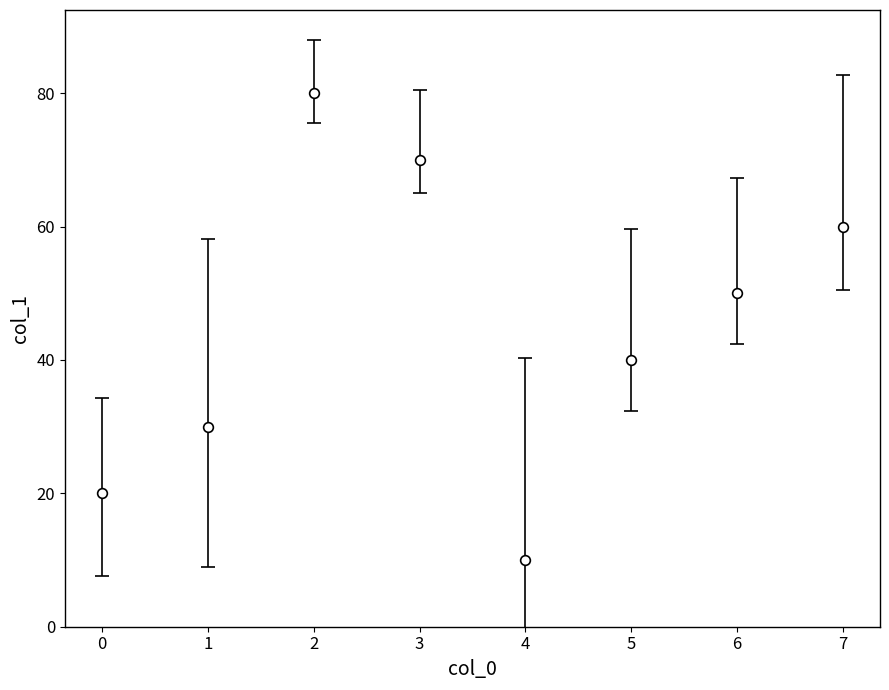

How many interior local valleys (lower than both neighbors) does the data have?

1